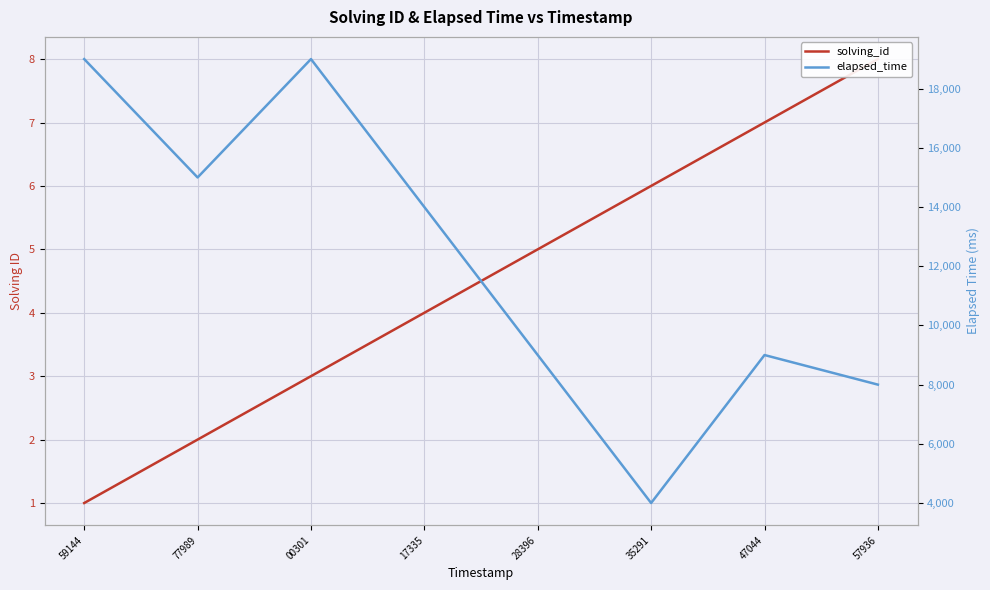

List the series in order of their peak value, lowest first.

solving_id, elapsed_time